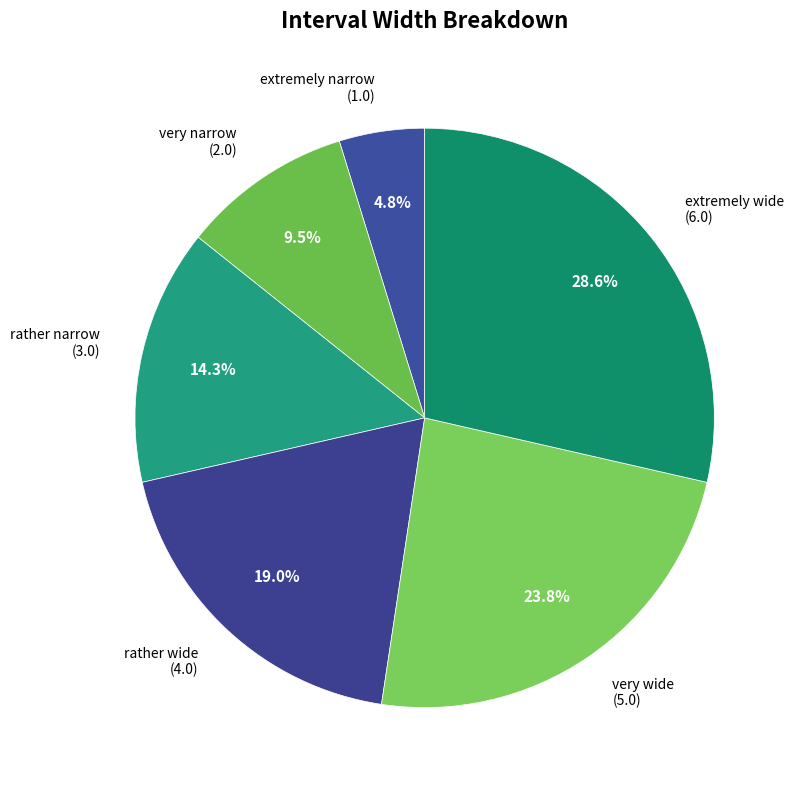

Does any single category account for the majority?

No